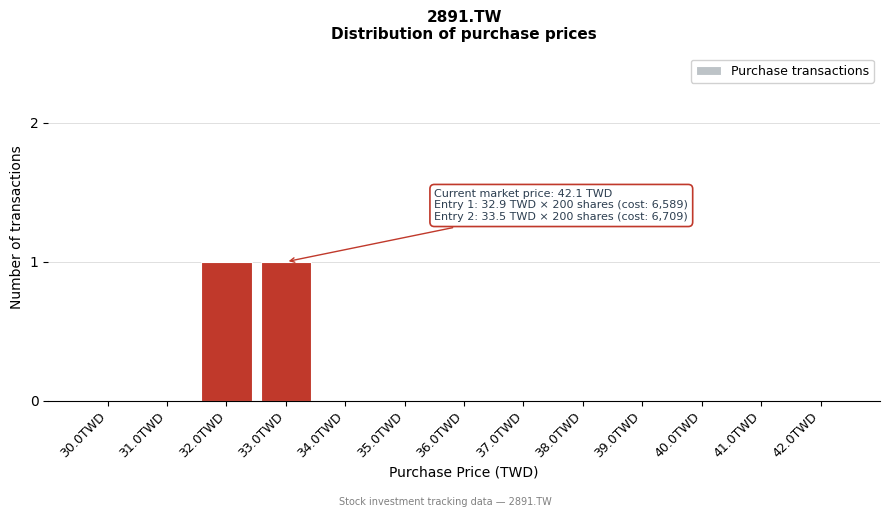

Reading right to left, list all the values displayed in this chart.

42.0TWD=0	41.0TWD=0	40.0TWD=0	39.0TWD=0	38.0TWD=0	37.0TWD=0	36.0TWD=0	35.0TWD=0	34.0TWD=0	33.0TWD=1	32.0TWD=1	31.0TWD=0	30.0TWD=0